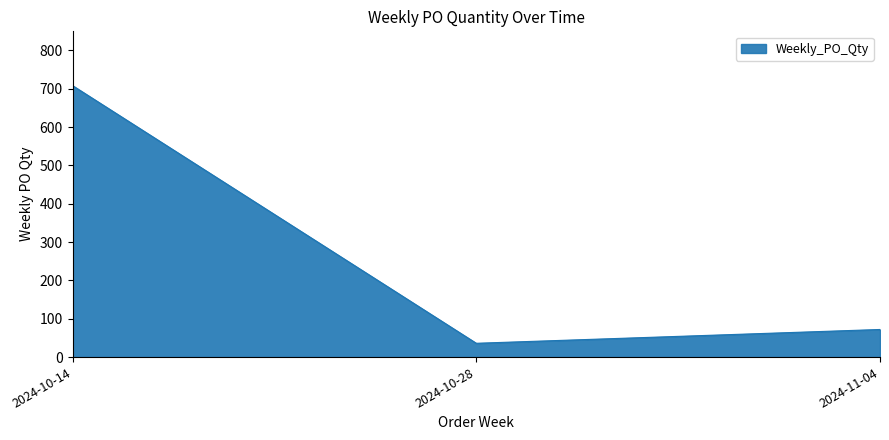

What is the sum of the values at 2024-11-04 and 2024-10-28?

108